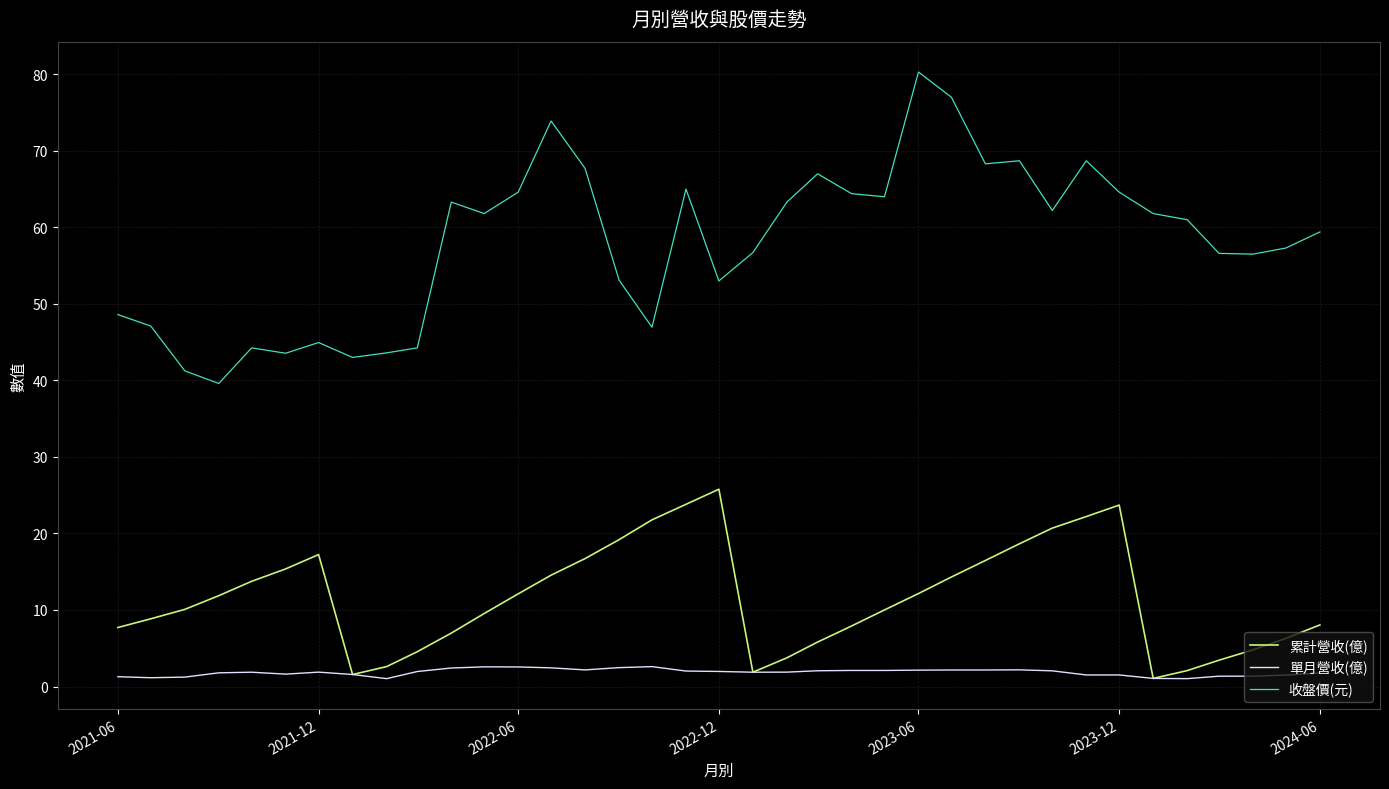

Which series has the largest total across all categories?

收盤價(元)